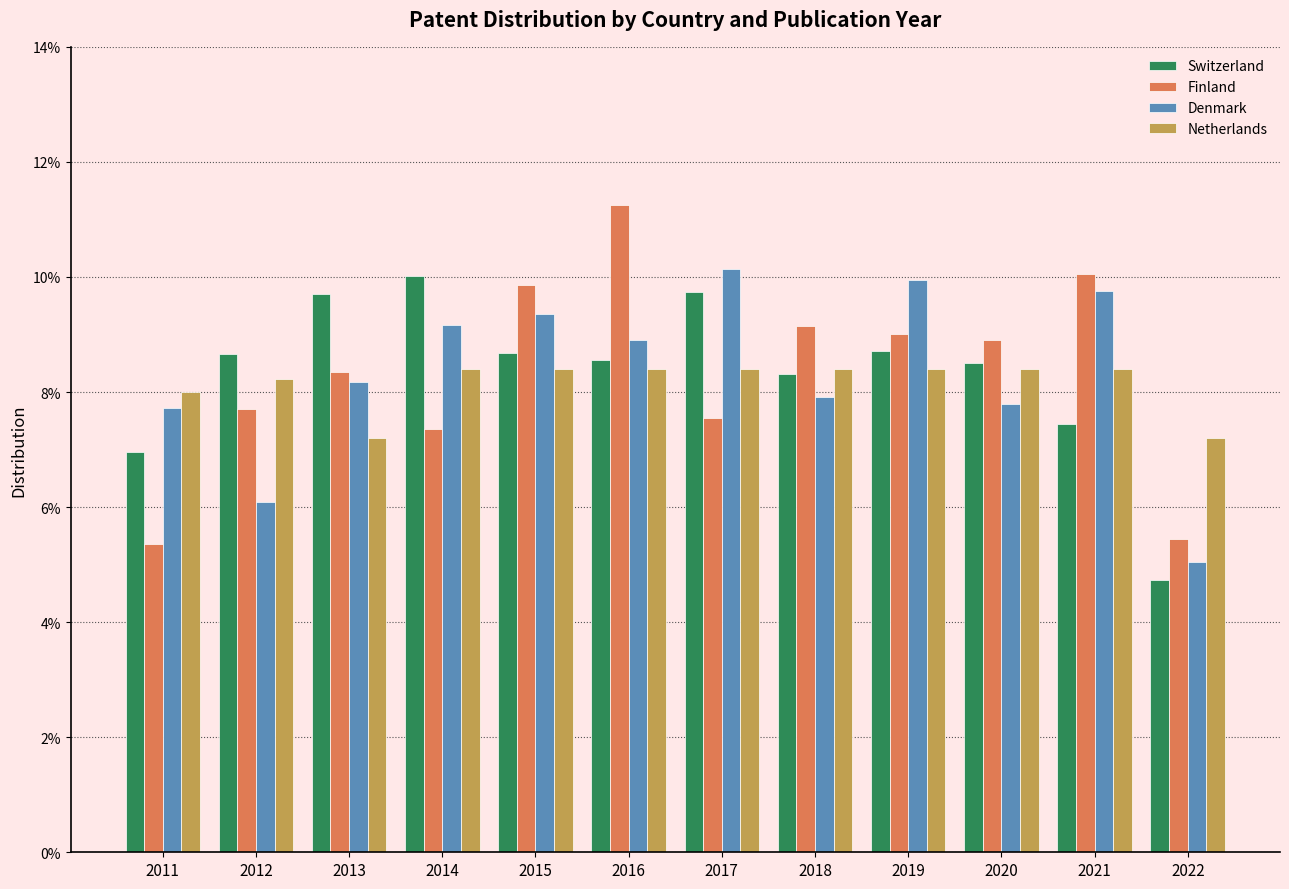

What are all the series names shown in the legend?

Switzerland, Finland, Denmark, Netherlands